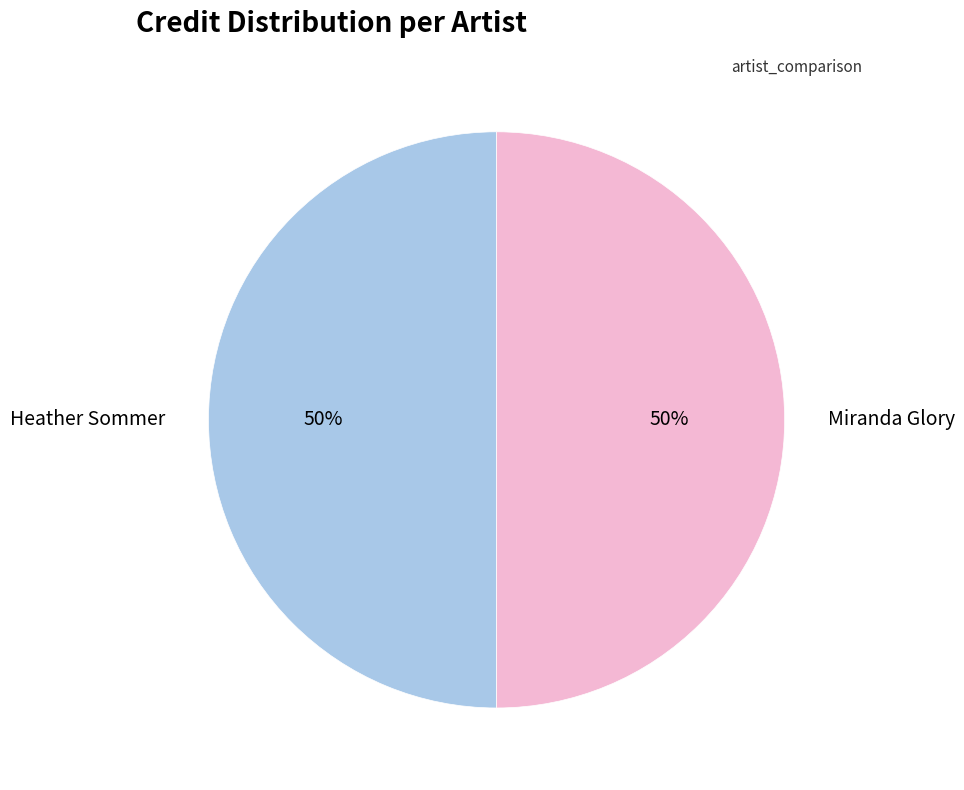

To the nearest percent, what is the average slice percentage?

50%